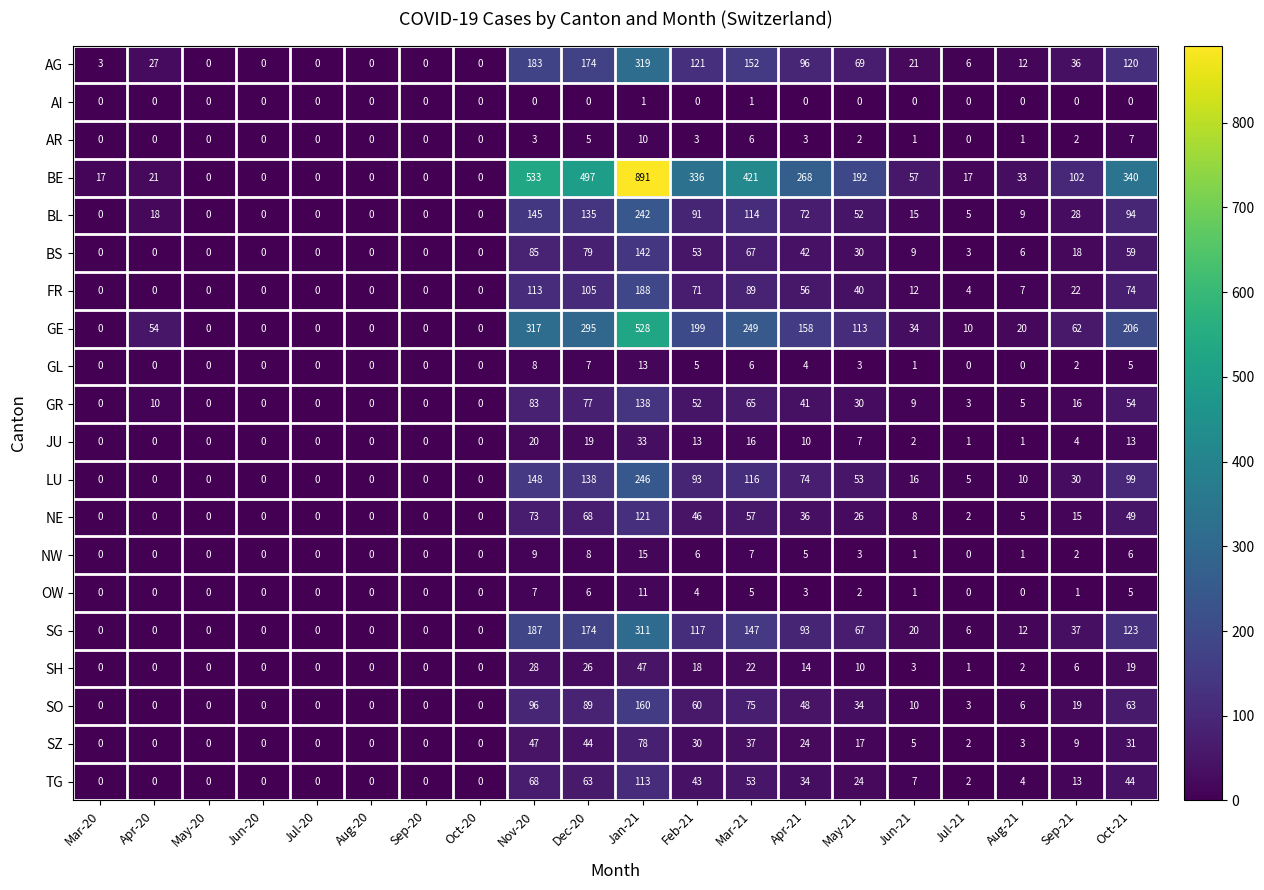

The NE series shows 49 at Oct-21. True or false?

True